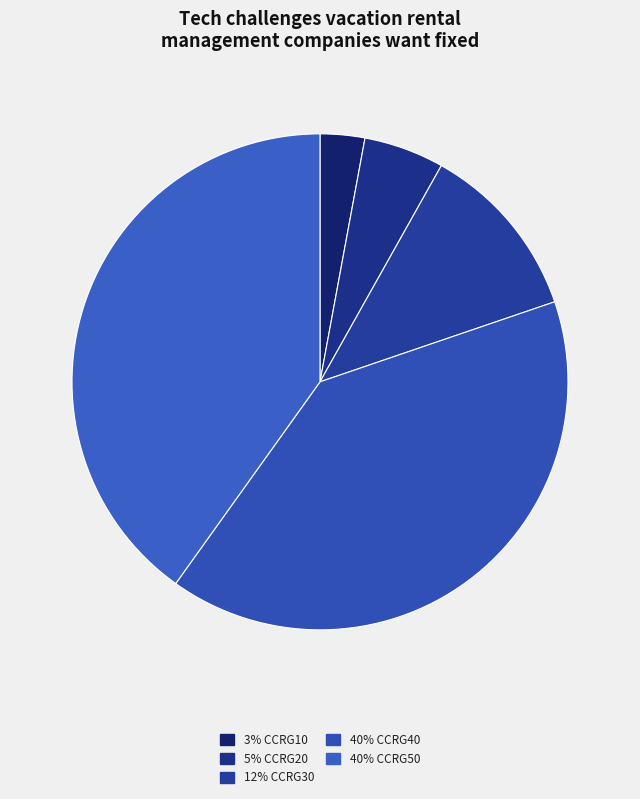

Which category has the biggest portion of the pie?

CCRG40